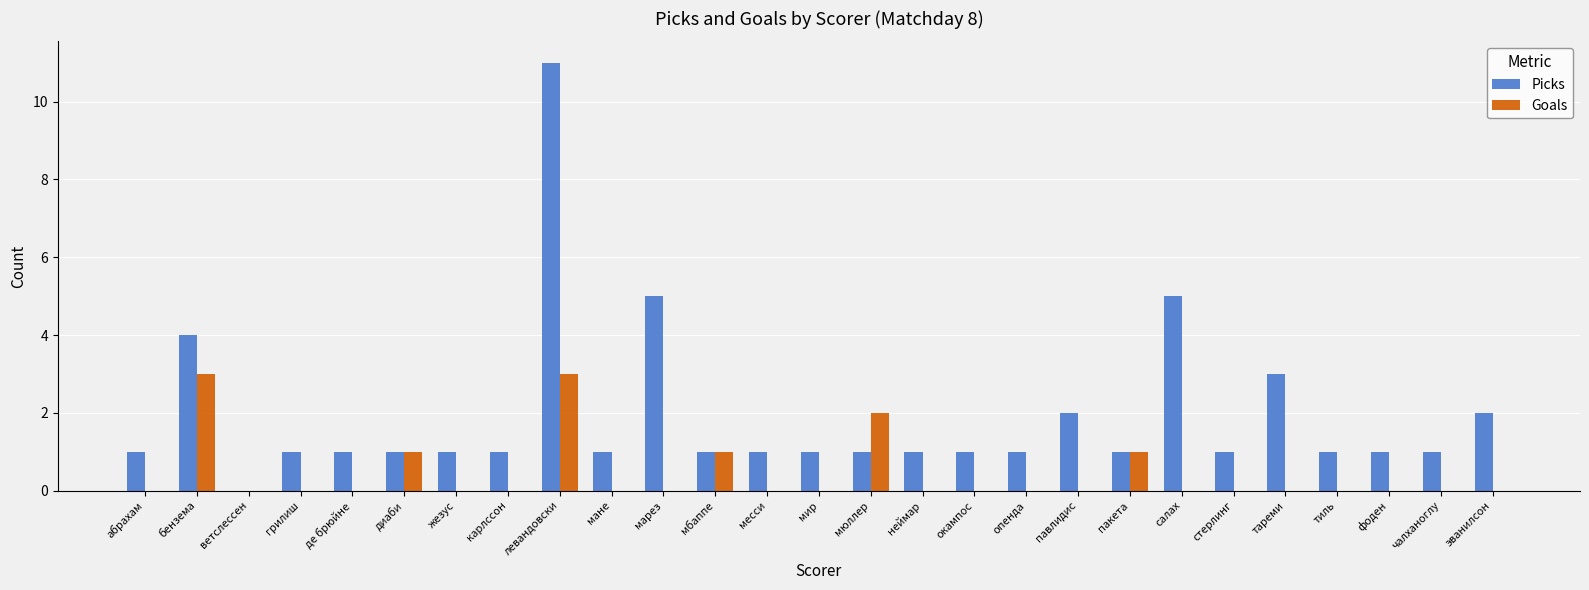

How many data points does each series have?

27